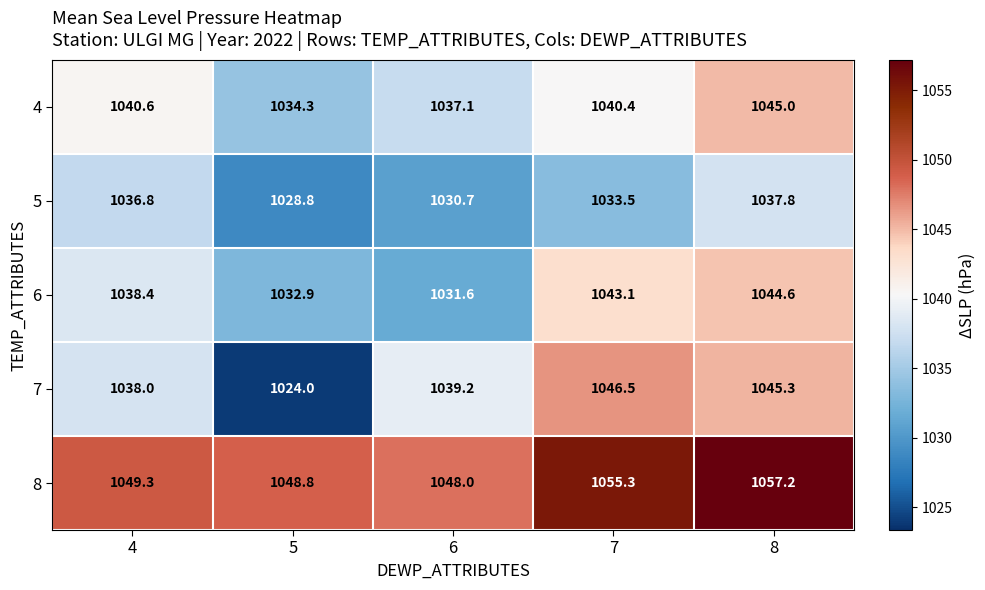

Between 7 and 8, which series saw the biggest shift?

4